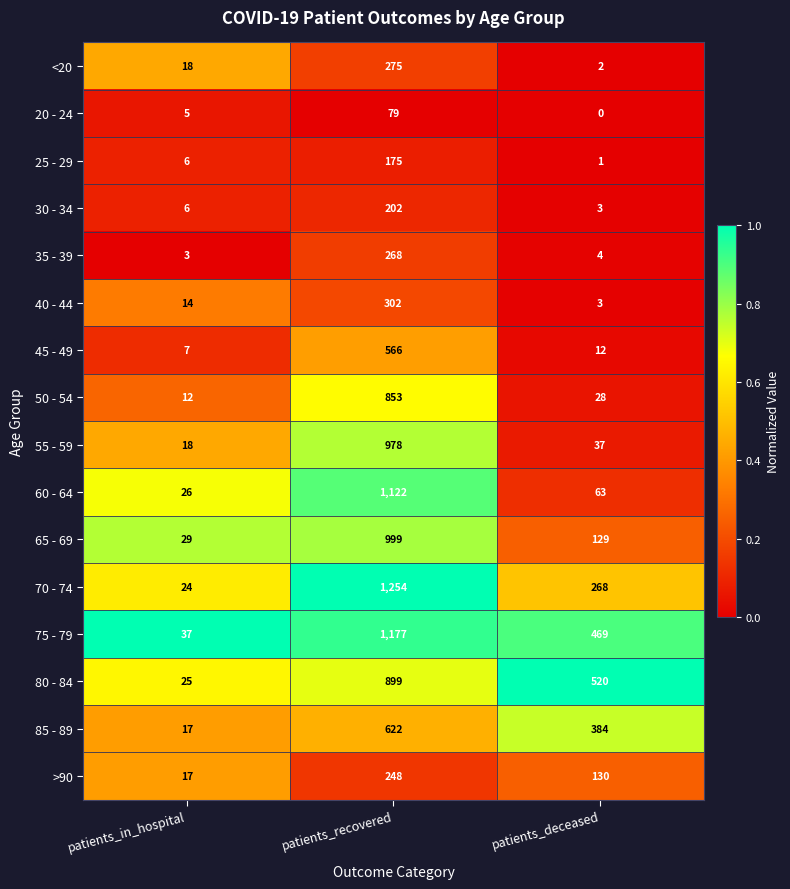

What is the maximum value for >90?

248